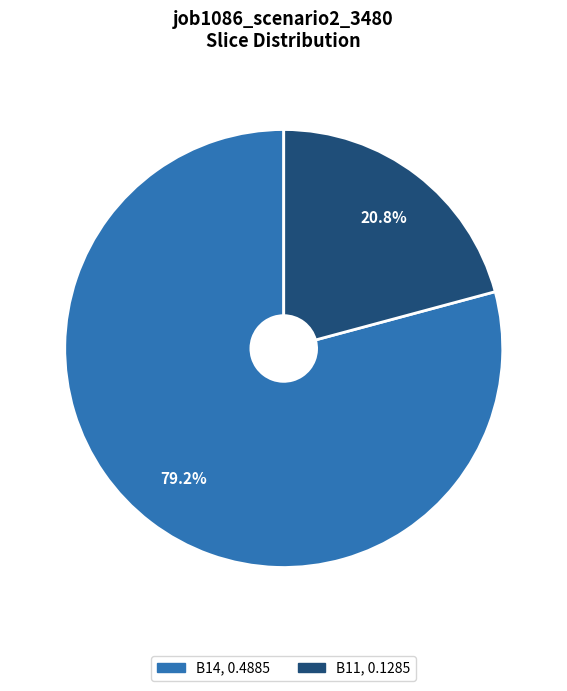

Is there any slice that represents more than half of the pie?

Yes